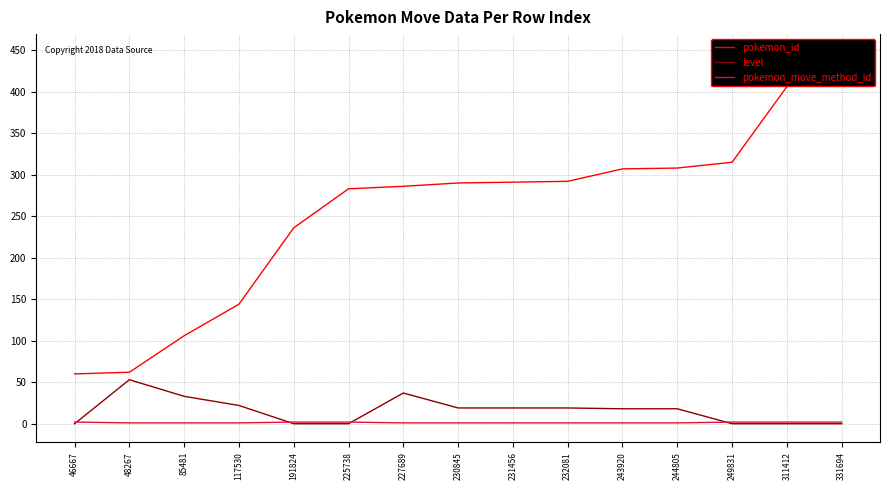

Where is the first local maximum for level?

48267